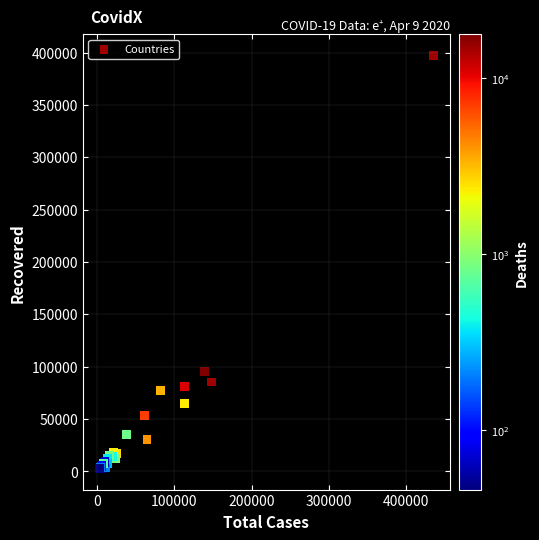

What Y value in the scatter plot is closest to 199923?

95262